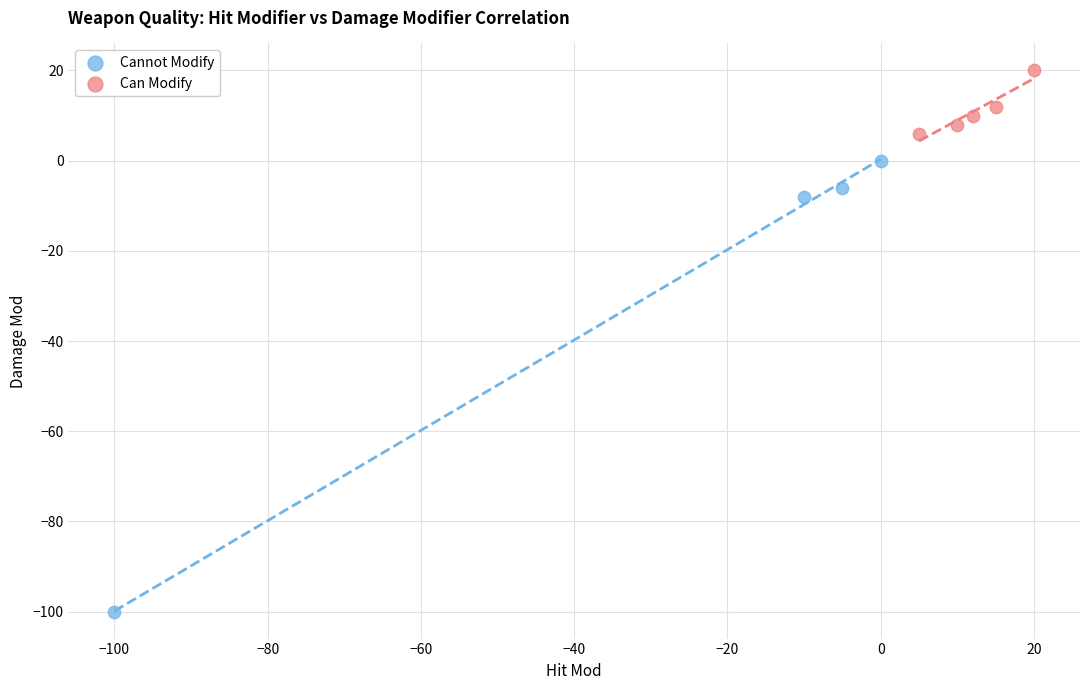

Which series reaches the maximum Y coordinate?

Can Modify